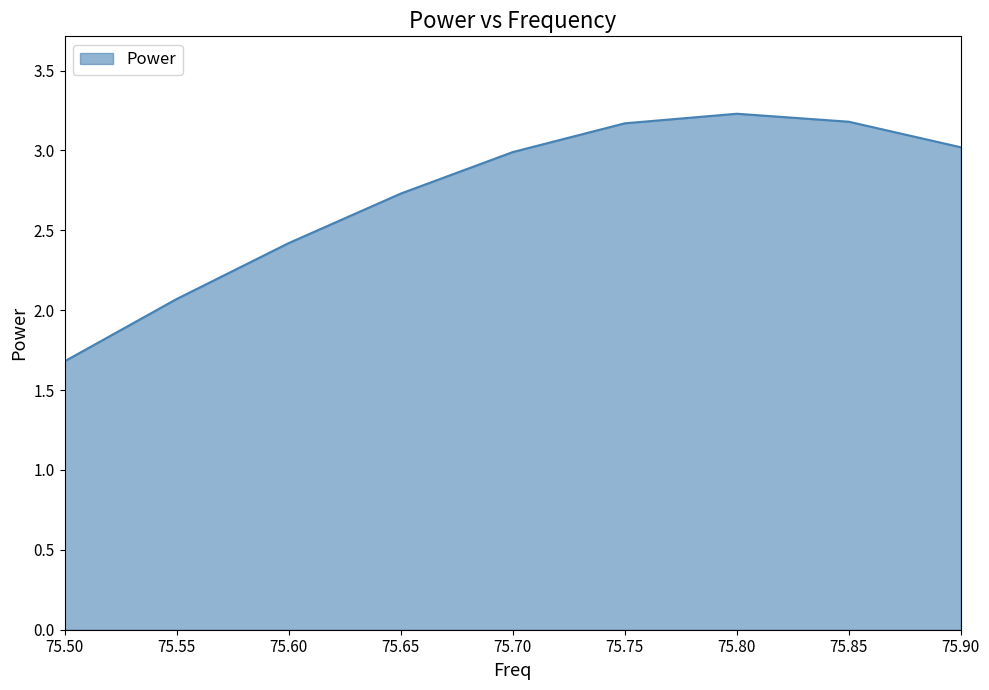

What is the average value?

2.7